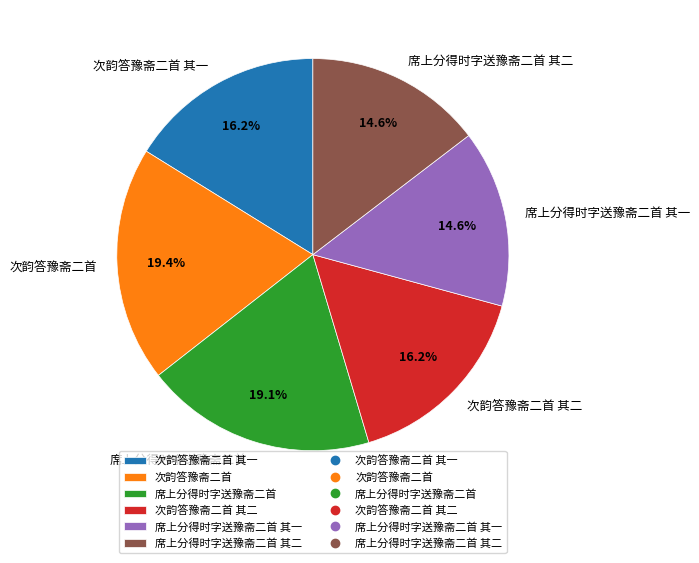

Between 次韵答豫斋二首 and 席上分得时字送豫斋二首 其一, which is larger?

次韵答豫斋二首